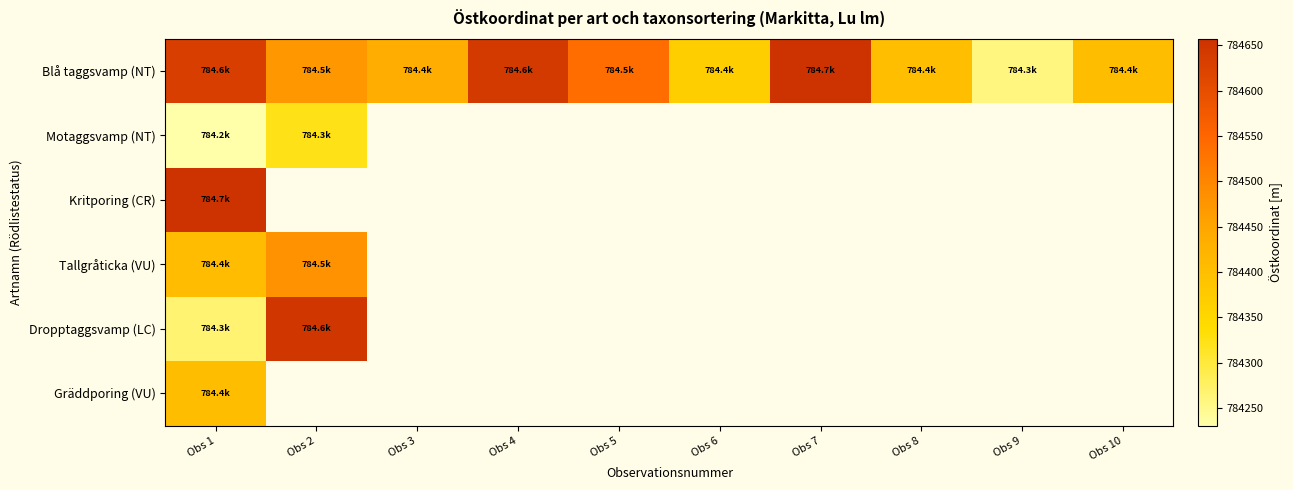

What value does the Blå taggsvamp (NT) series have at Obs 5?

784540.2